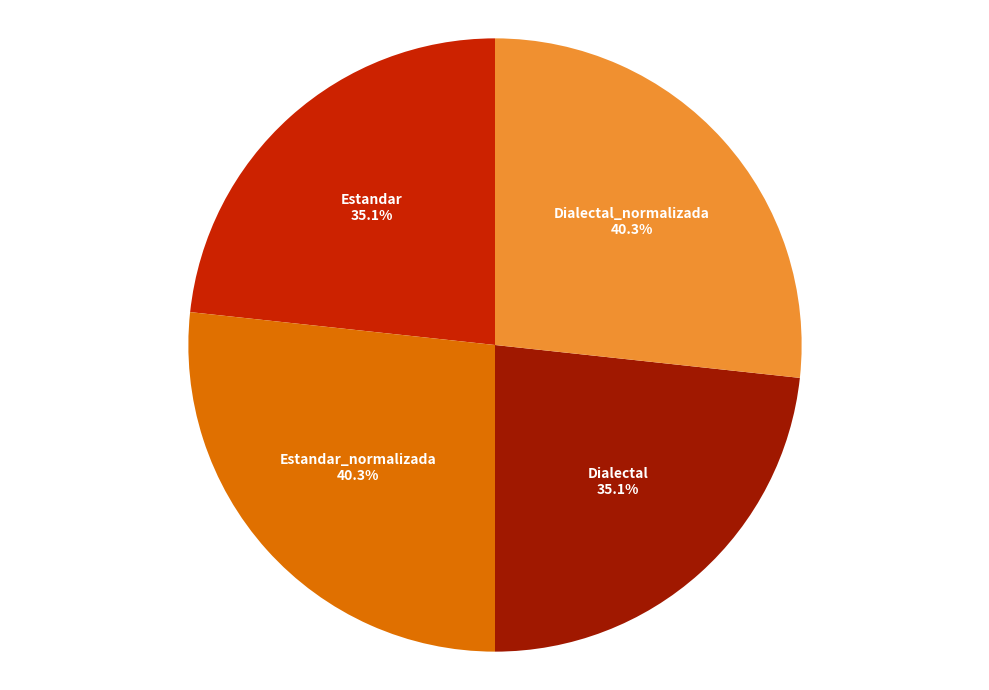

Is it true that Estandar is 23% of the pie?

True